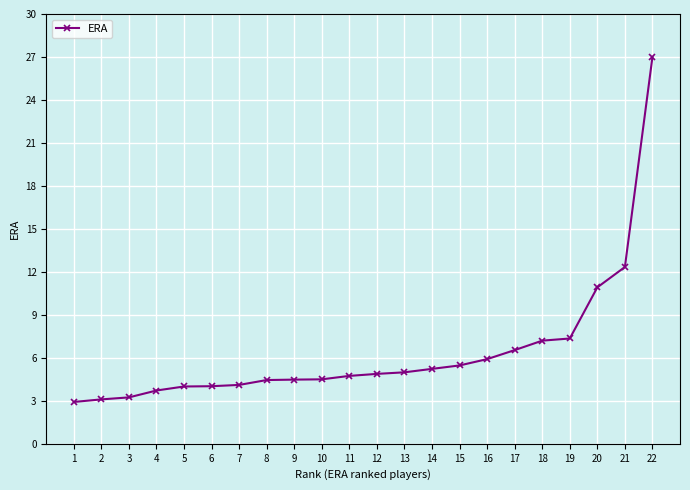

What is the difference between the maximum and minimum values?

24.1